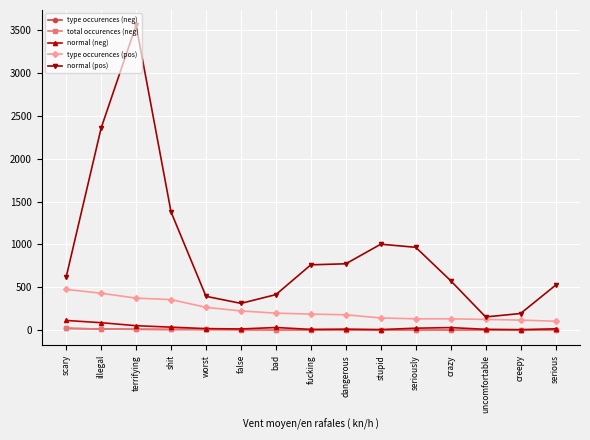

What are all the series names shown in the legend?

type occurences (neg), total occurences (neg), normal (neg), type occurences (pos), normal (pos)